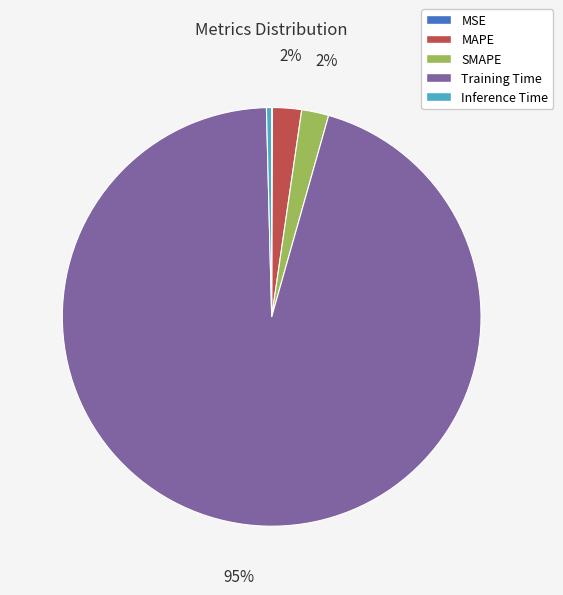

Is it true that MAPE is 2% of the pie?

True